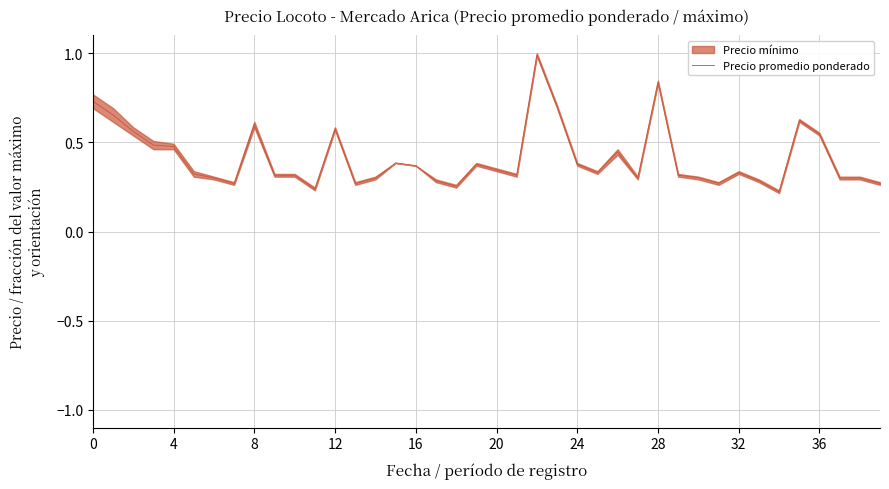

What is the difference between the maximum and minimum values?

0.8